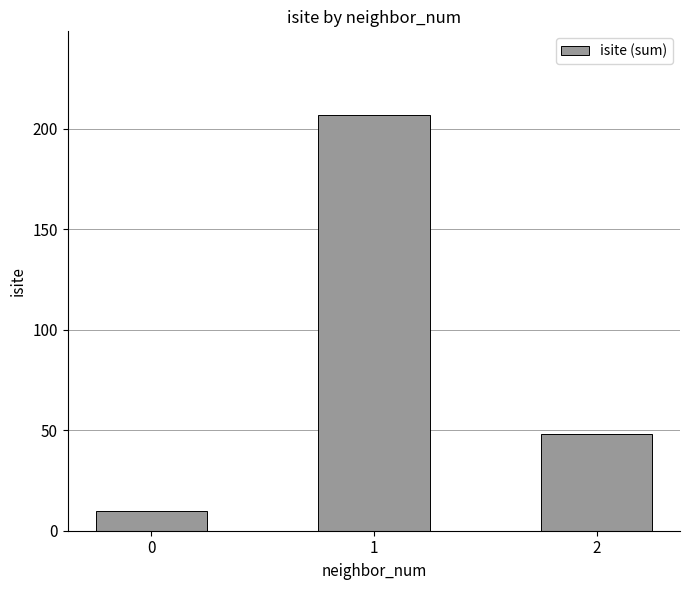

What is the sum of the values at 2 and 1?

255